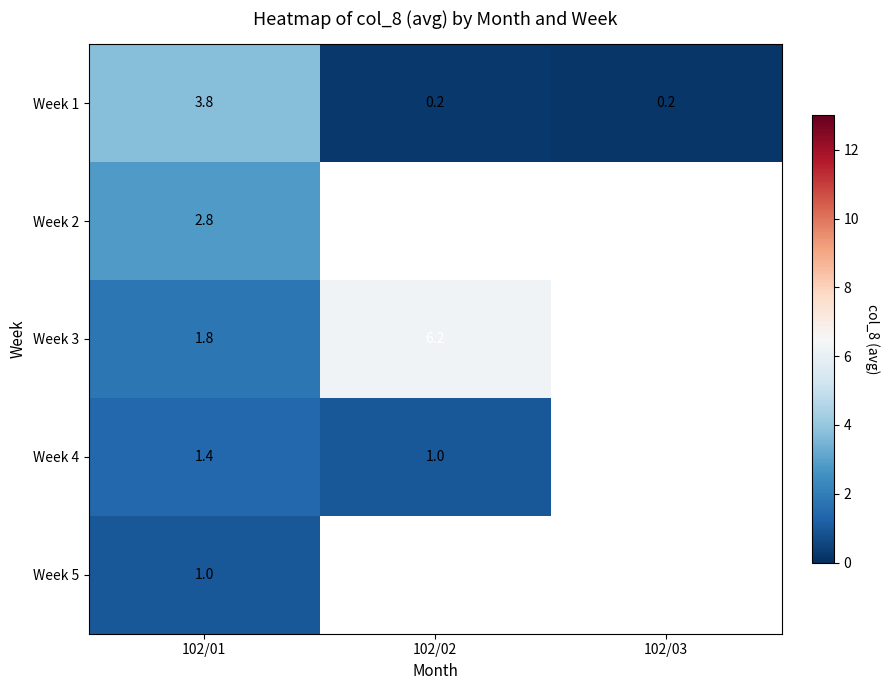

True or false: Week 1 has a value of 0.3 at 102/02.

False